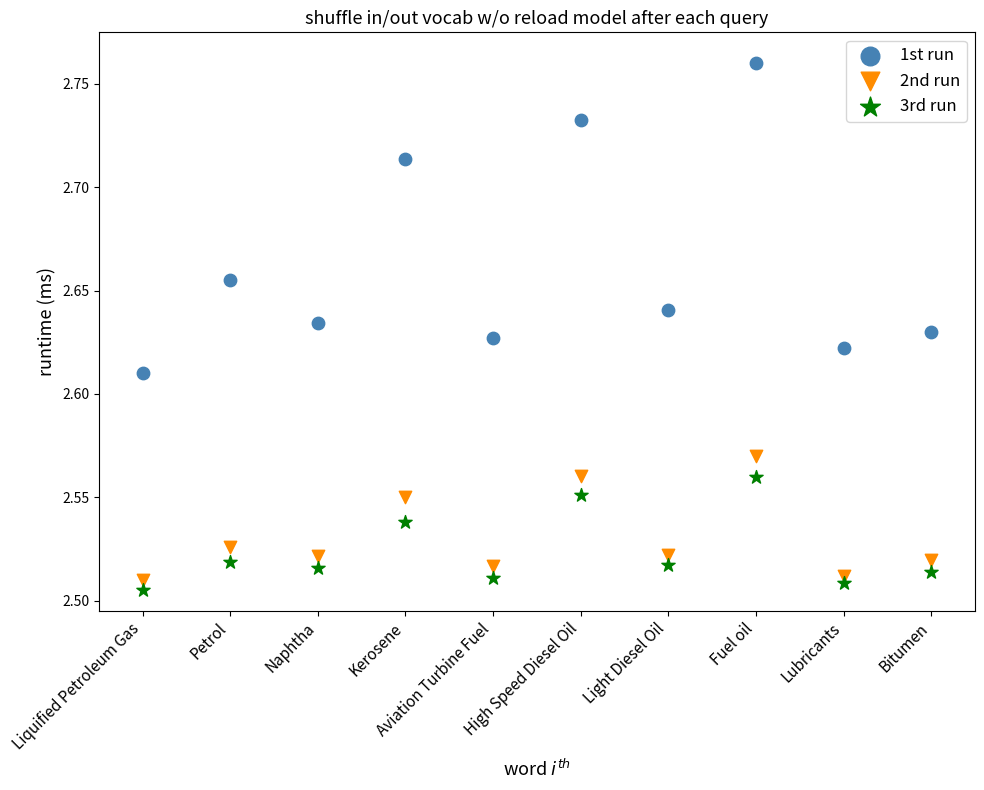

Which series has the widest spread of Y values?

1st run